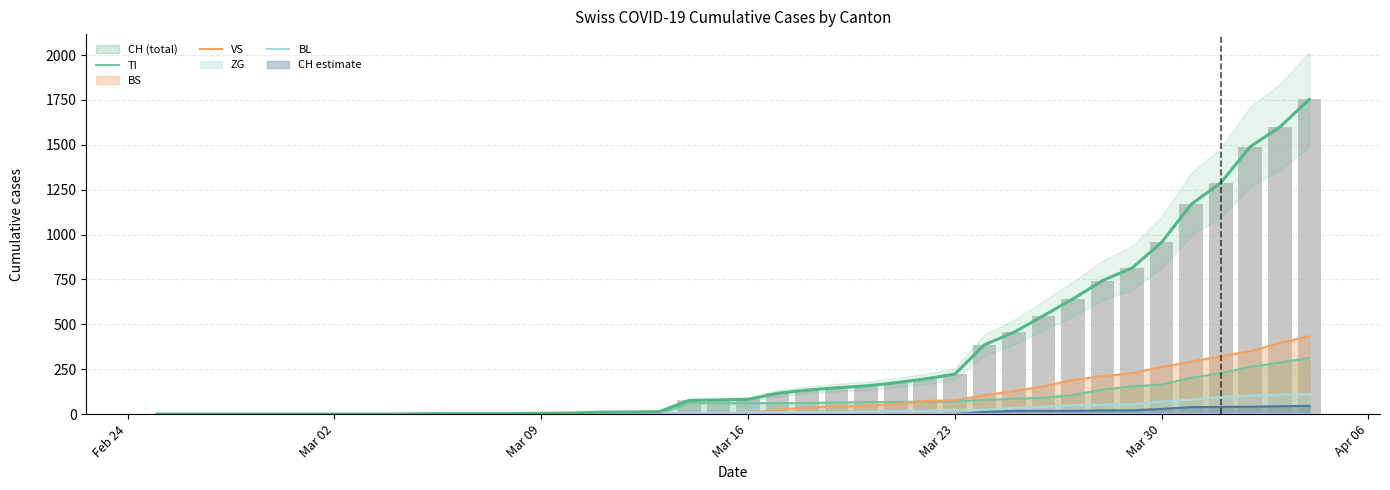

Between Feb 24 and 13, which series saw the biggest shift?

CH estimate